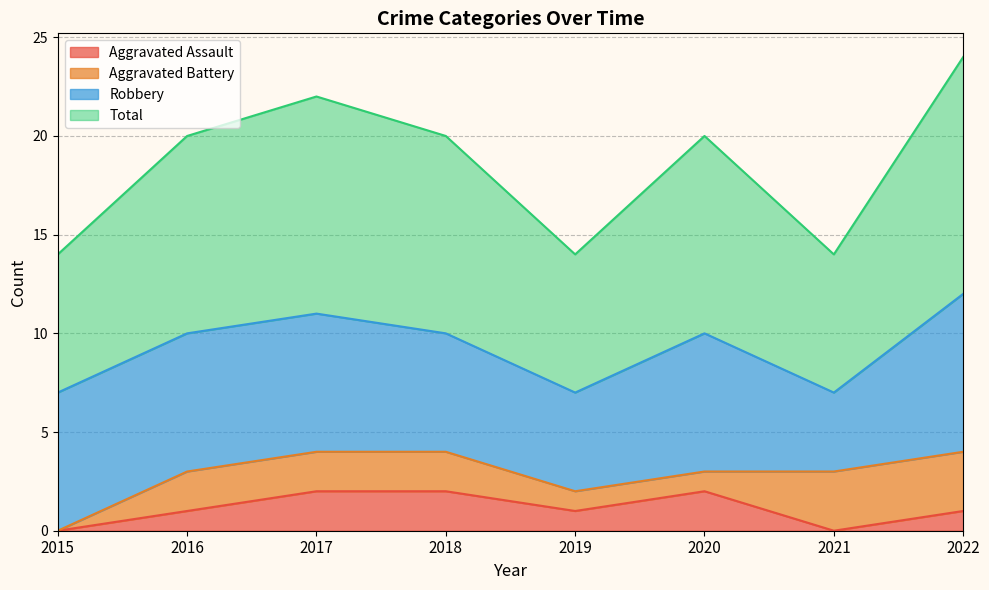

True or false: Total has more than 2 interior local peaks.

False